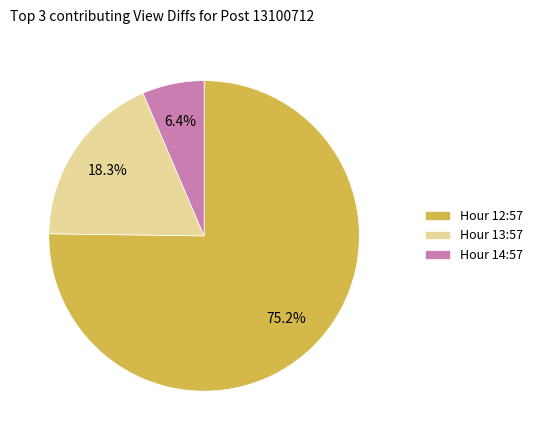

Between Hour 13:57 and Hour 14:57, which is larger?

Hour 13:57